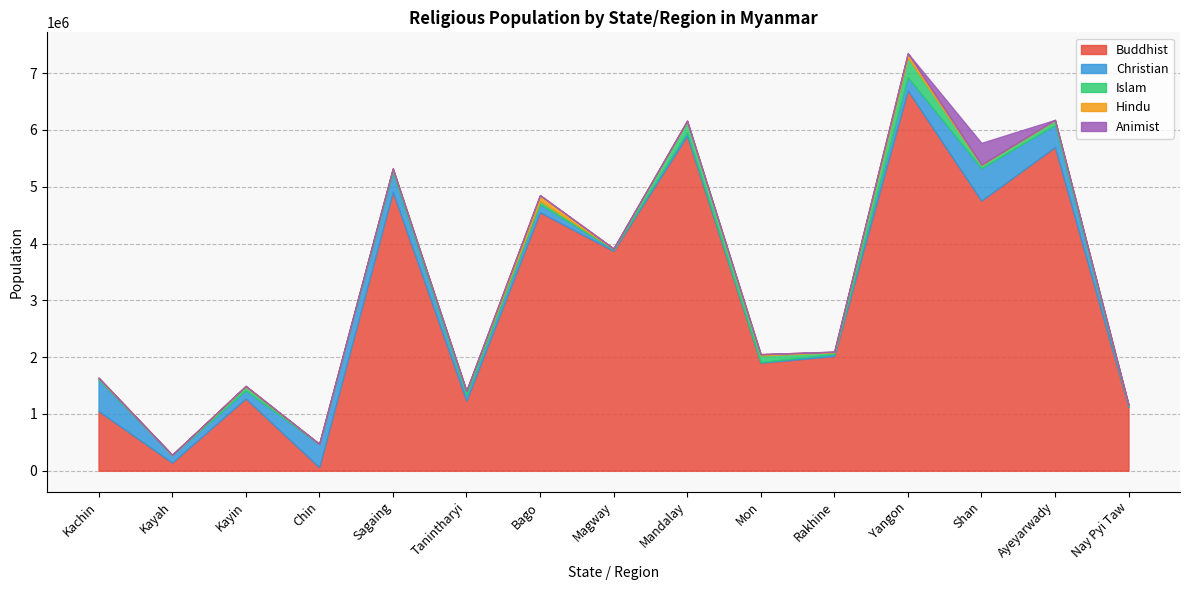

Where is the first local minimum for Islam?

Kayah